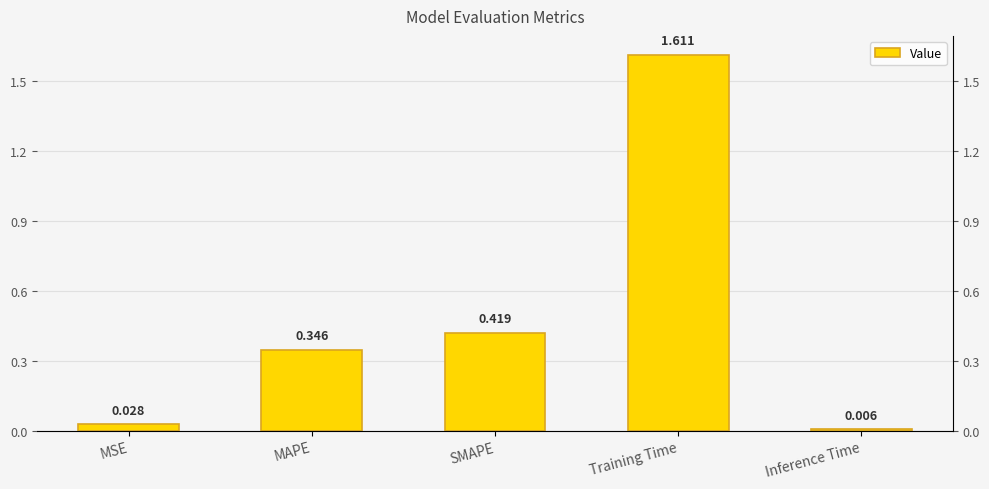

Rank the categories by value from highest to lowest.

Training Time, SMAPE, MAPE, MSE, Inference Time